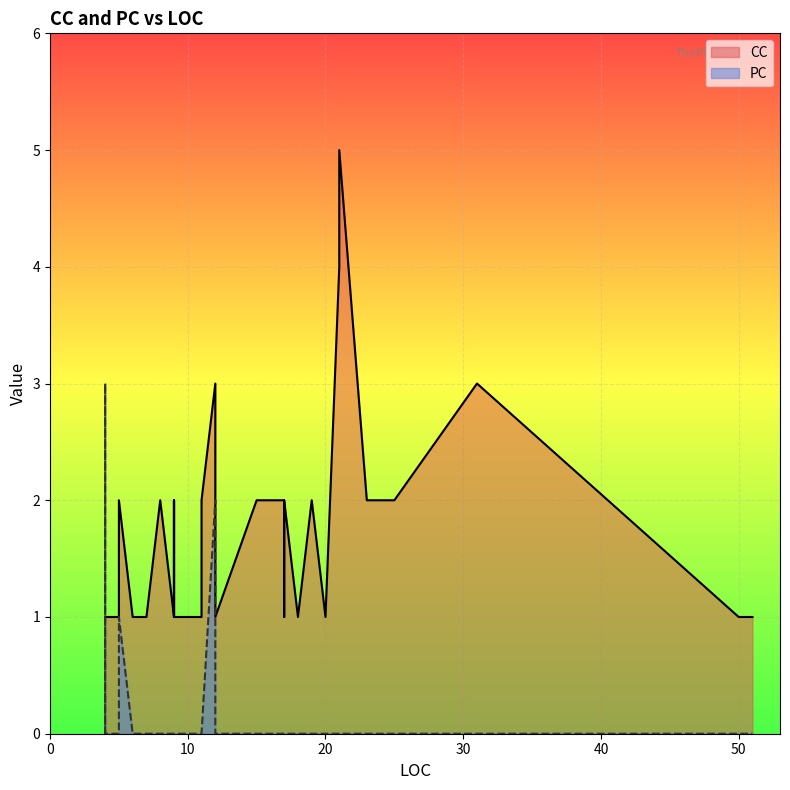

Which series ends up on top after the final intersection of PC and CC?

CC